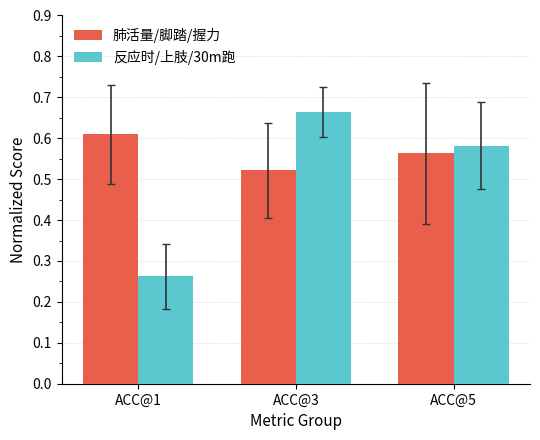

List the series in order of their overall mean, highest first.

肺活量/脚踏/握力, 反应时/上肢/30m跑